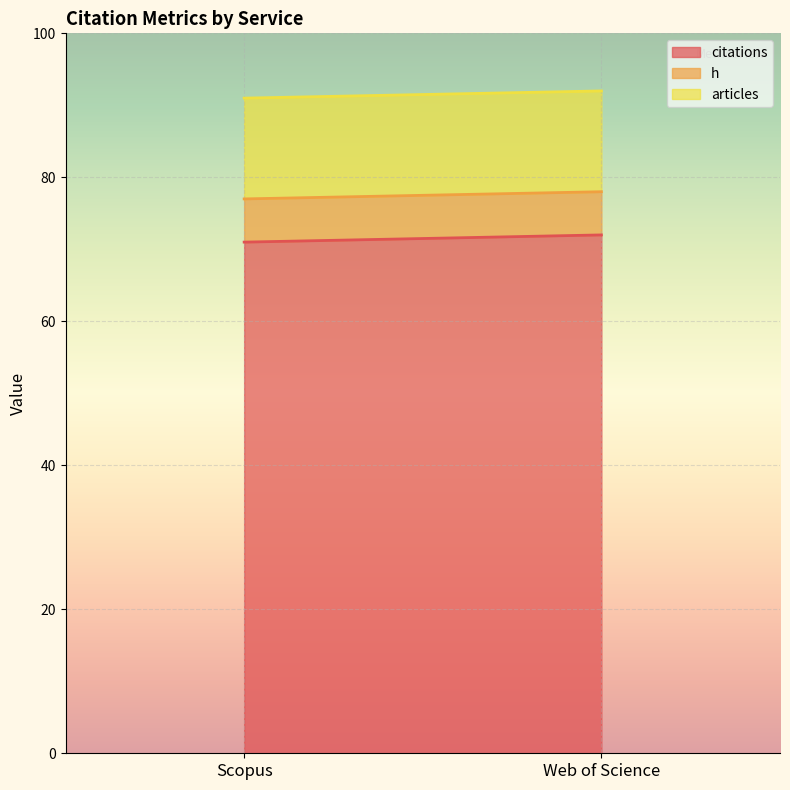

True or false: citations has a value of 71 at Scopus.

True